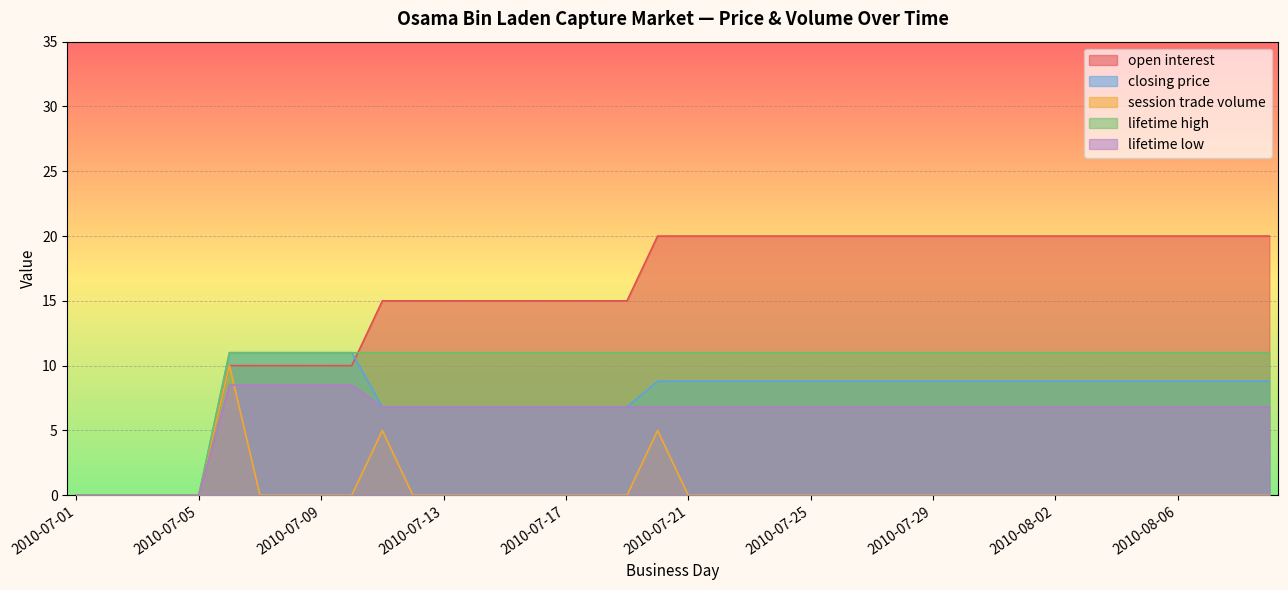

How many values in the closing price series exceed 8?

26